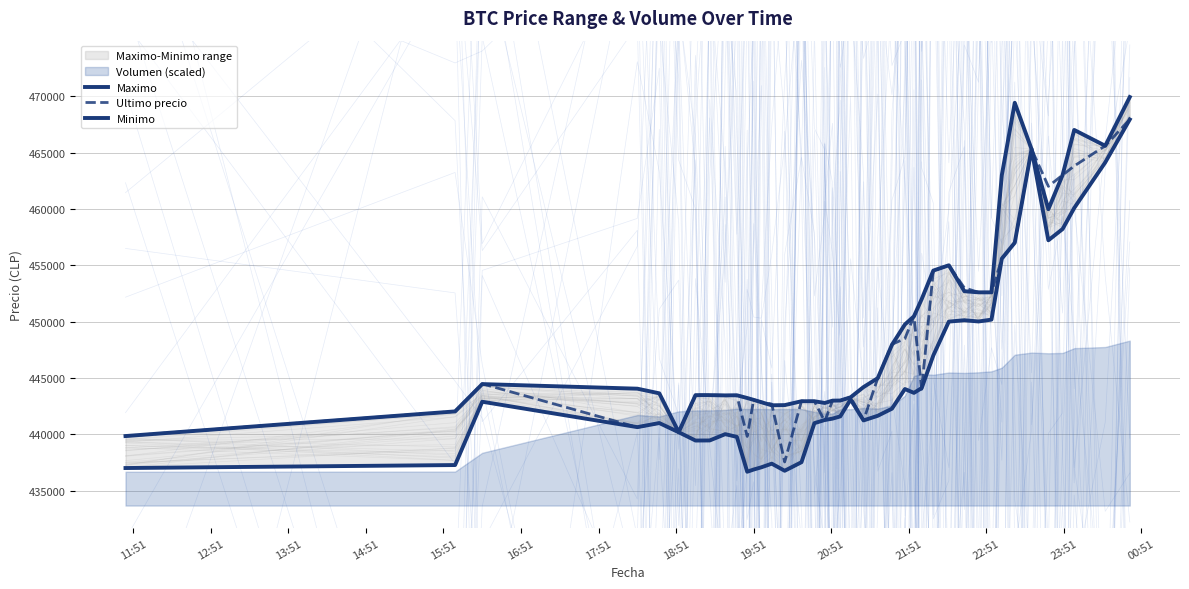

Which category has the lowest value in the Maximo series?

11:51